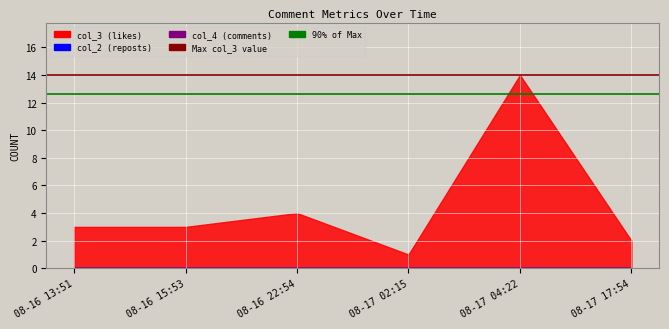

True or false: 90% of Max has a value of 12.6 at 08-16 15:53.

True